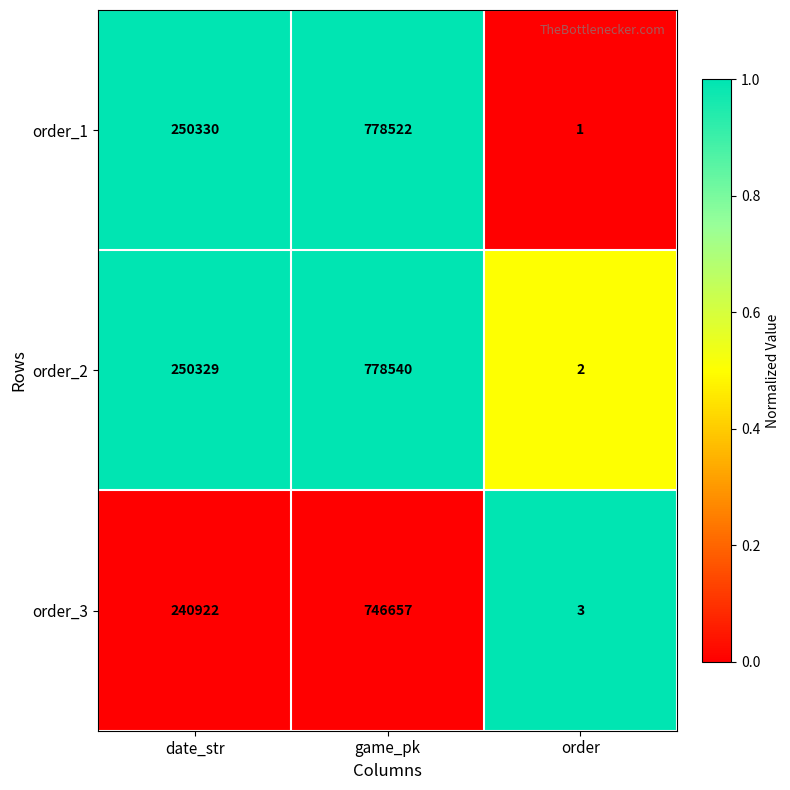

Which series has the largest total across all categories?

order_2